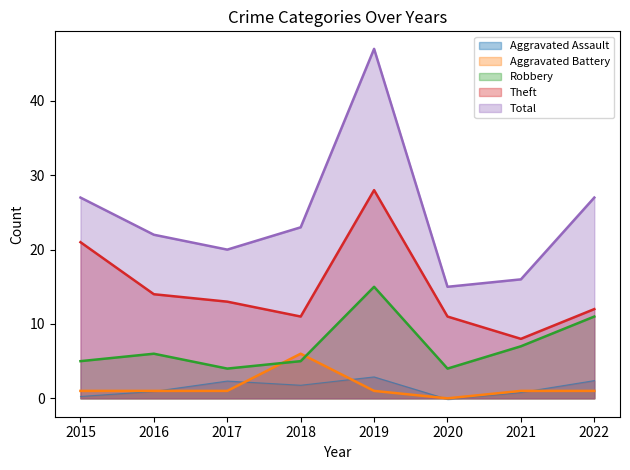

At which category does Robbery reach its first local valley?

2017